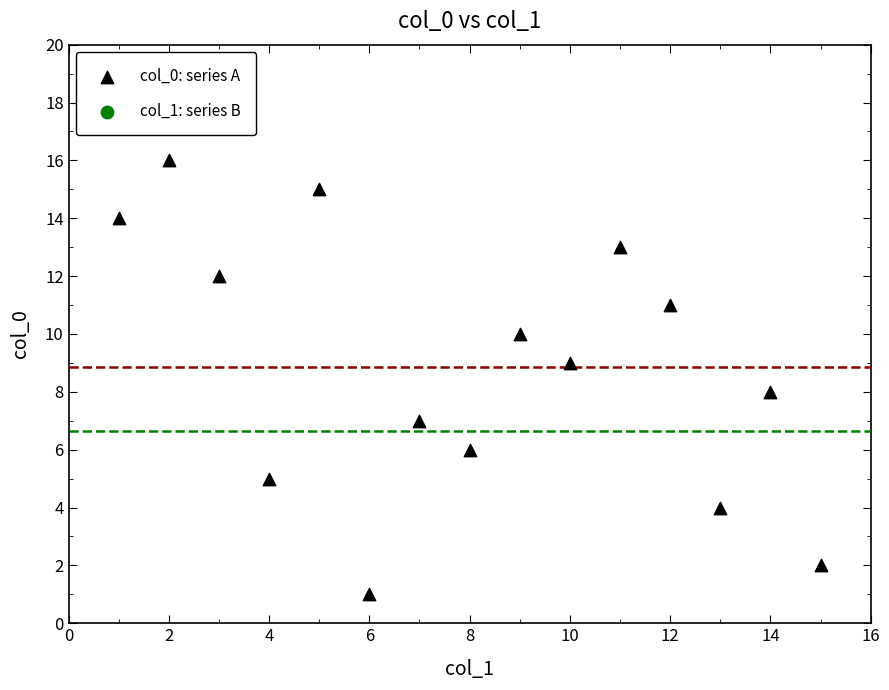

What is the range of X values (max minus min)?

14